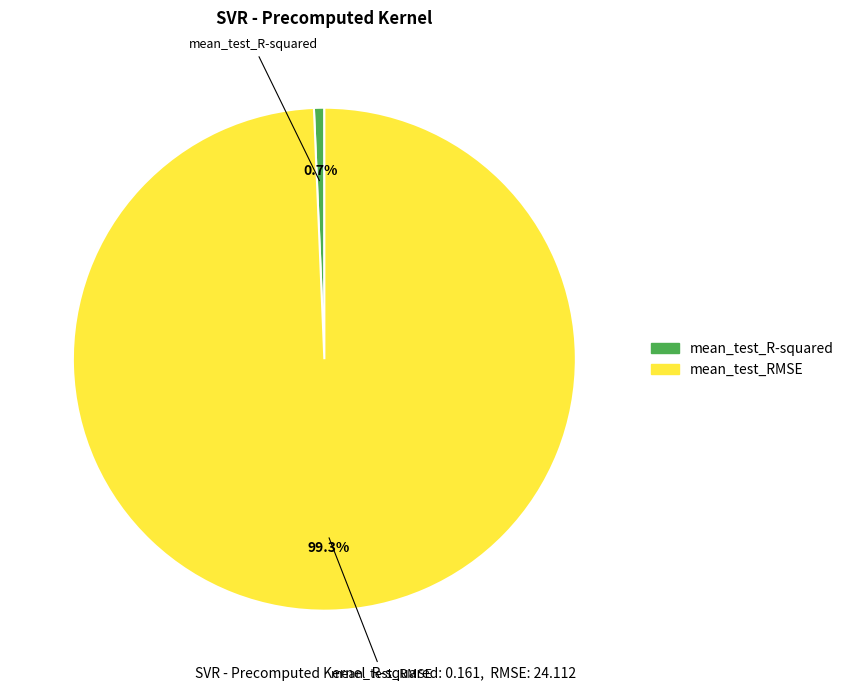

Is it true that mean_test_RMSE is 89% of the pie?

False